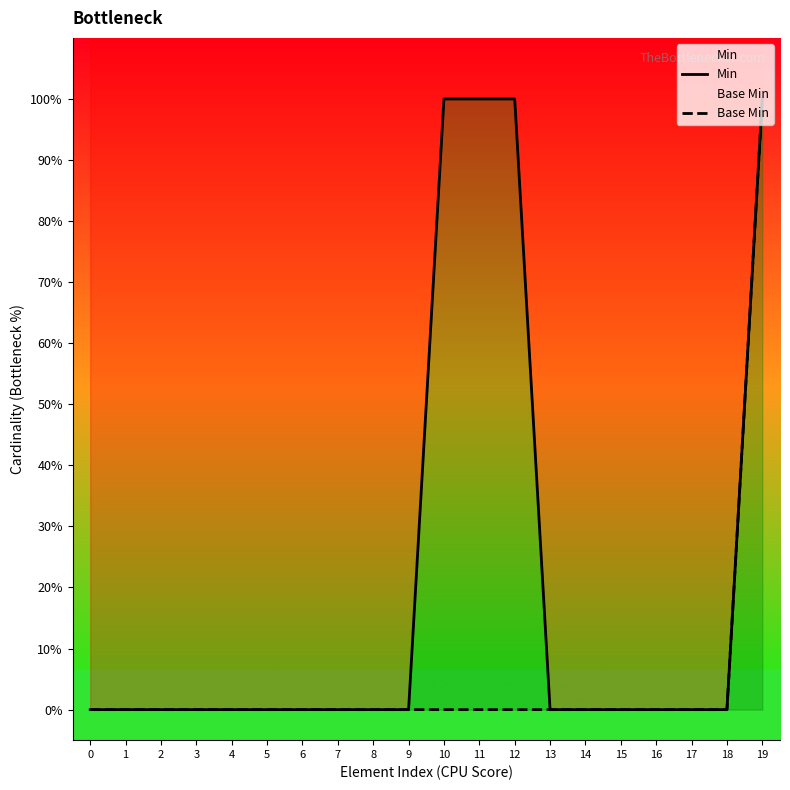

Which has a higher value, 2 or 19?

19